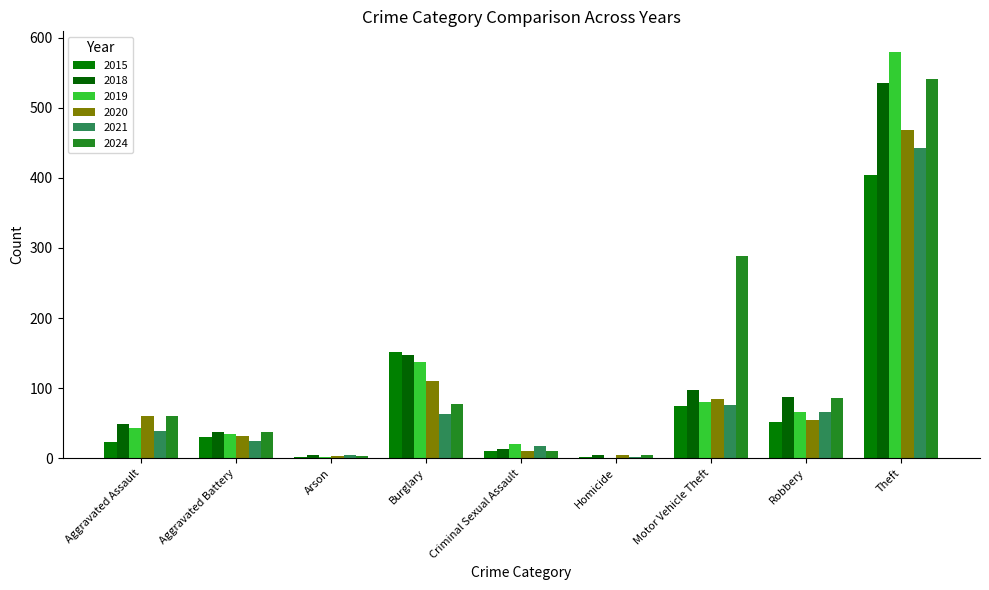

What is the average value of the 2019 series?

107